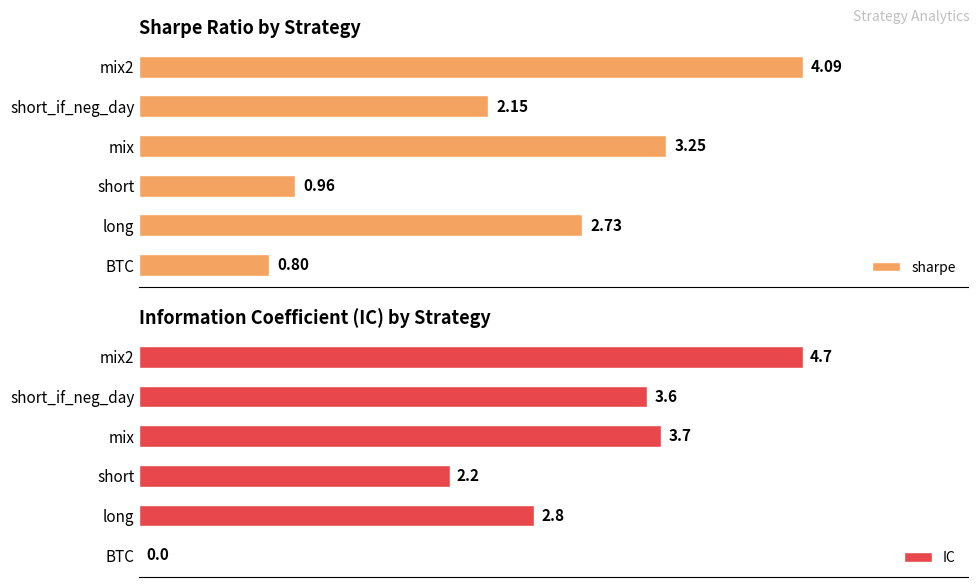

Which series has the largest range (max minus min)?

IC